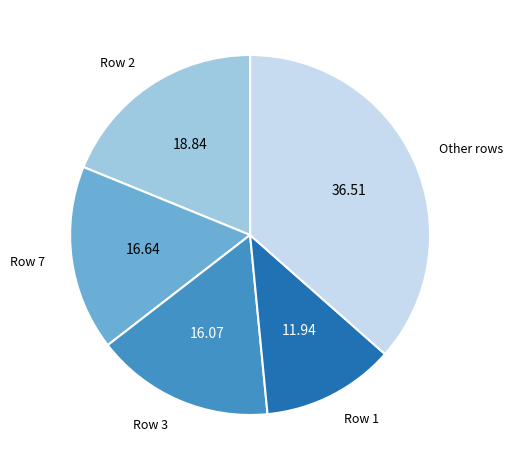

Does any single category account for the majority?

No